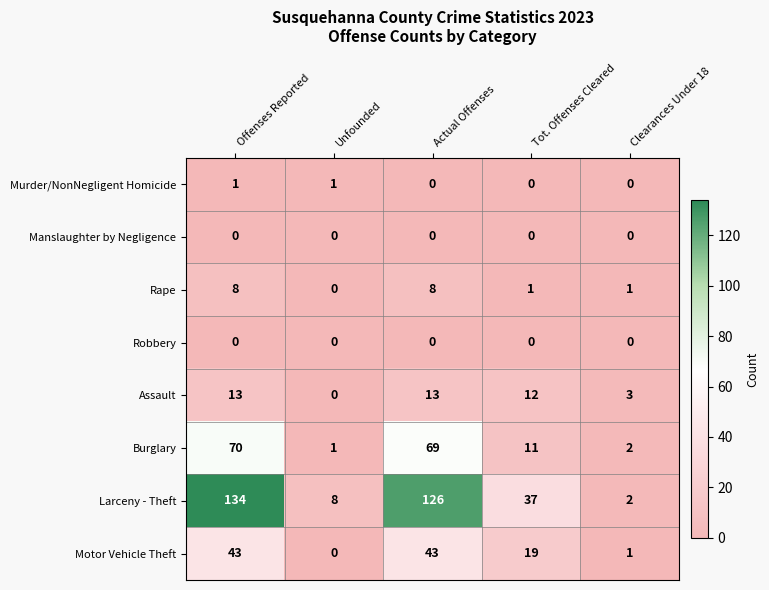

What is the difference between the Motor Vehicle Theft values at Tot. Offenses Cleared and Unfounded?

19